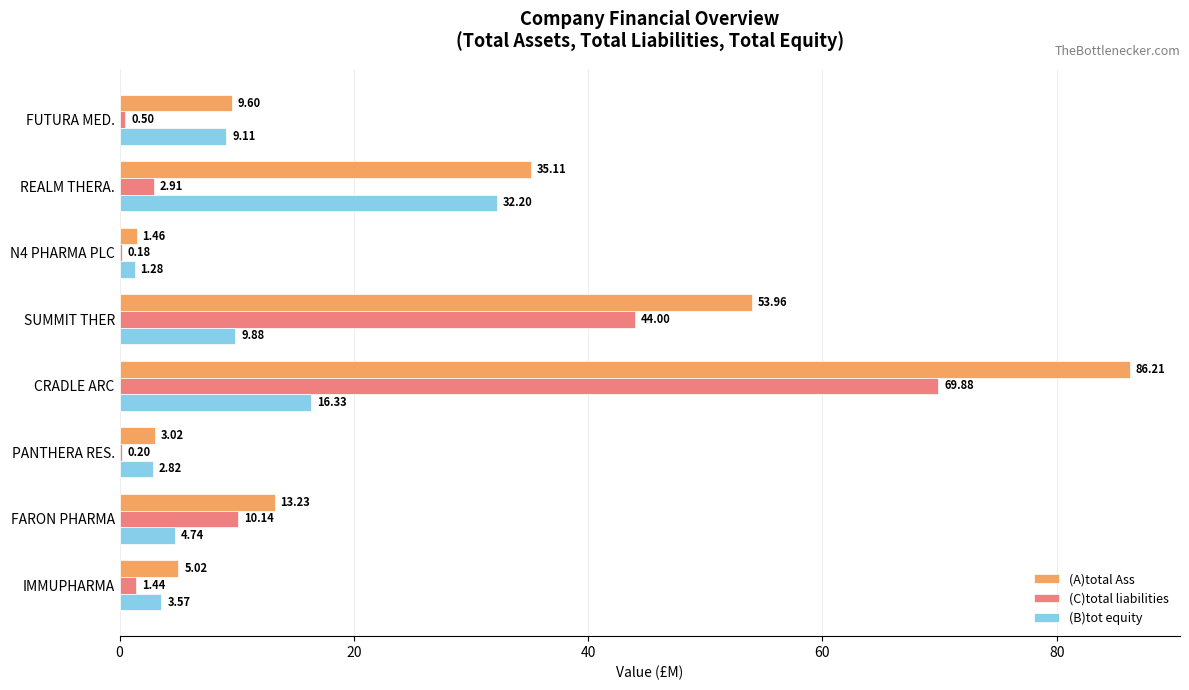

At which category does the chart reach its peak across all series?

CRADLE ARC